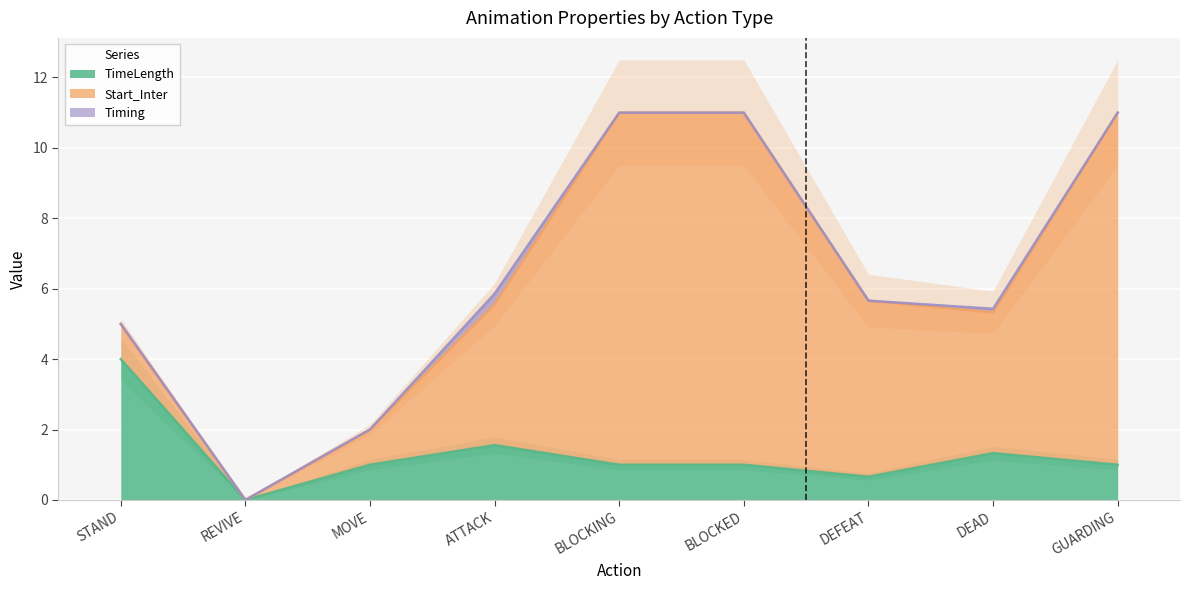

True or false: TimeLength has a value of 1.7 at BLOCKED.

False